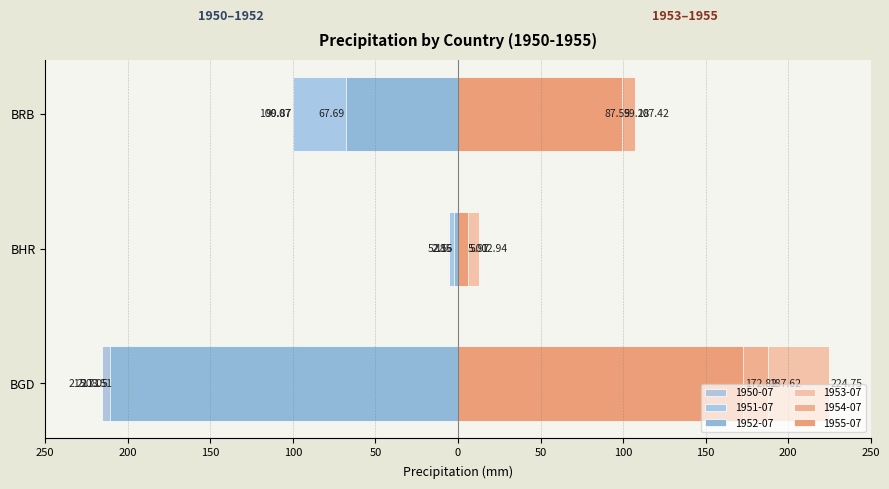

Reading left to right, what are all the values shown in this chart?

1950-07: -215.7	-2.9	-99.9
1951-07: -208.5	-5.2	-100.1
1952-07: -211.1	-2.2	-67.7
1953-07: 224.8	12.9	87.5
1954-07: 187.6	5.0	107.4
1955-07: 172.8	6.0	99.3